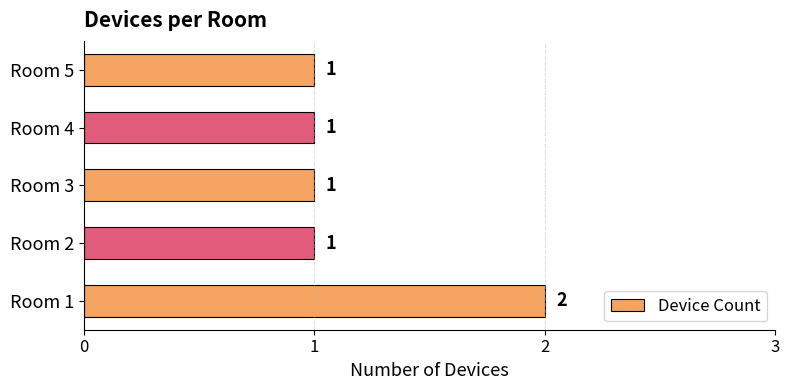

What is the sum of all values?

6